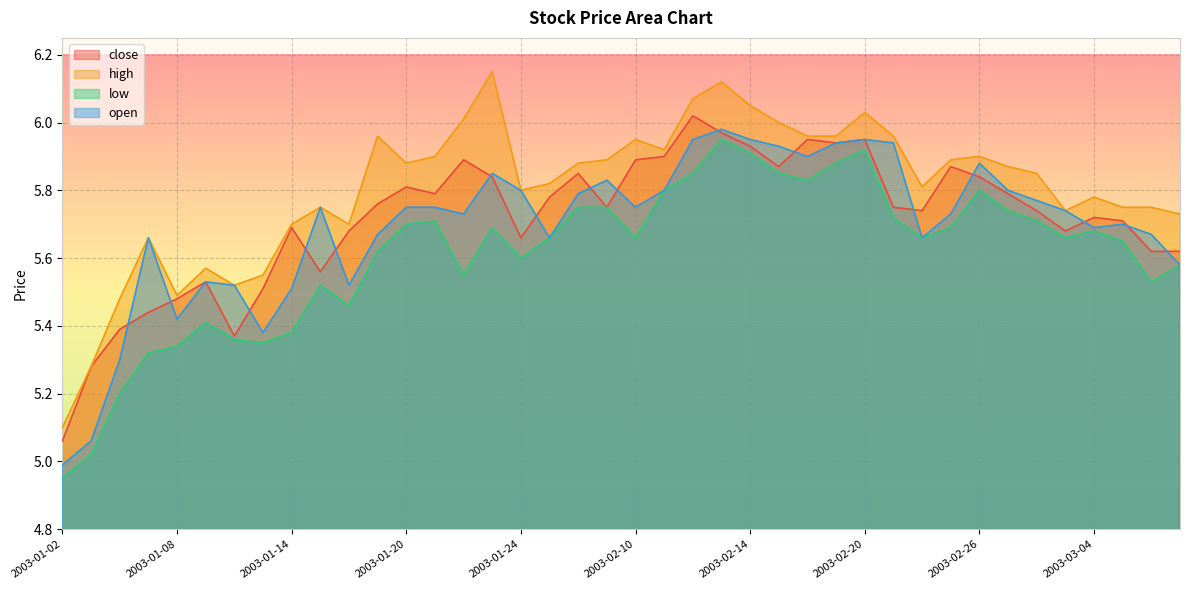

What is the minimum value shown in the chart?

5.0